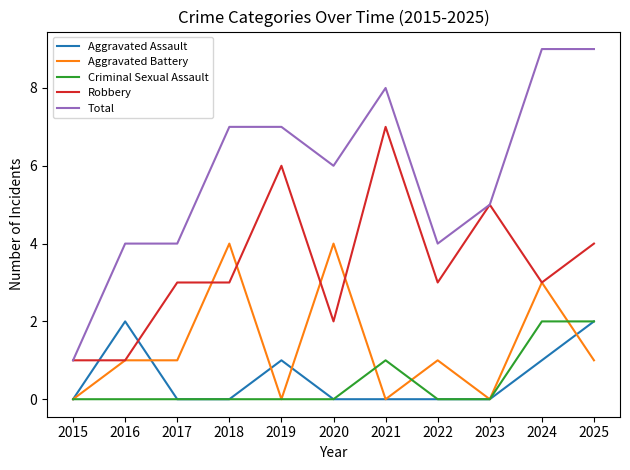

True or false: Aggravated Assault and Robbery cross at least once.

True